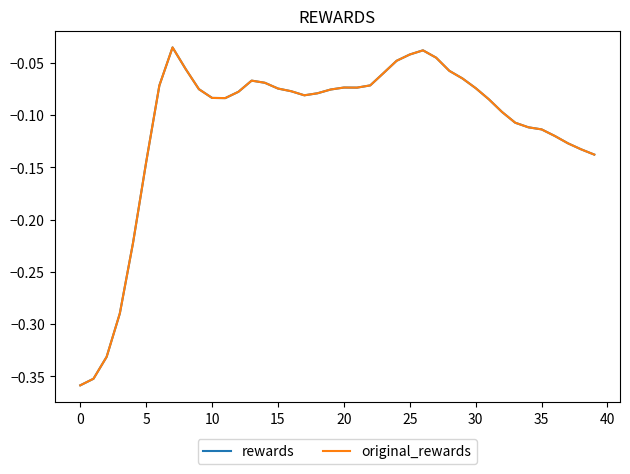

True or false: rewards and original_rewards intersect in this chart.

False